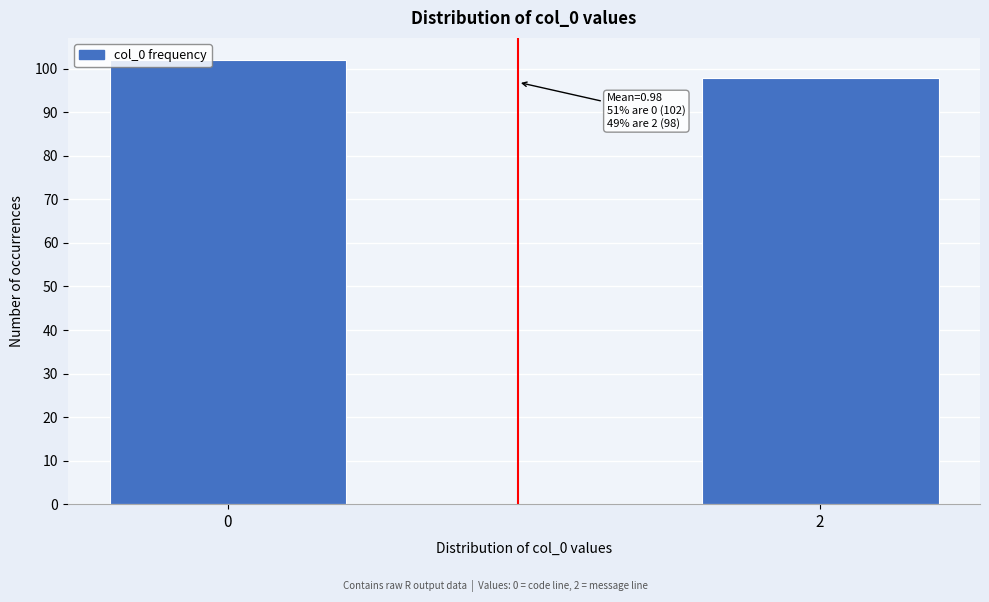

Reading left to right, list all the values displayed in this chart.

0=102	2=98